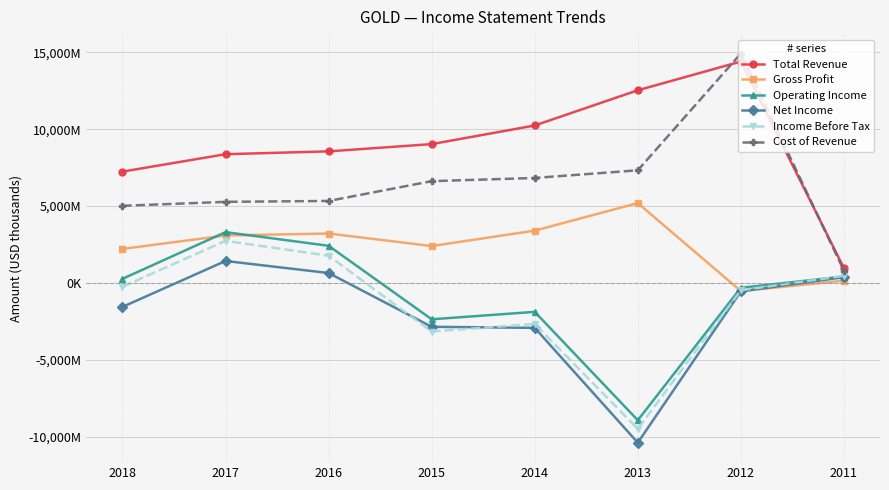

Rank the series by their maximum value, from lowest to highest.

Net Income, Income Before Tax, Operating Income, Gross Profit, Total Revenue, Cost of Revenue